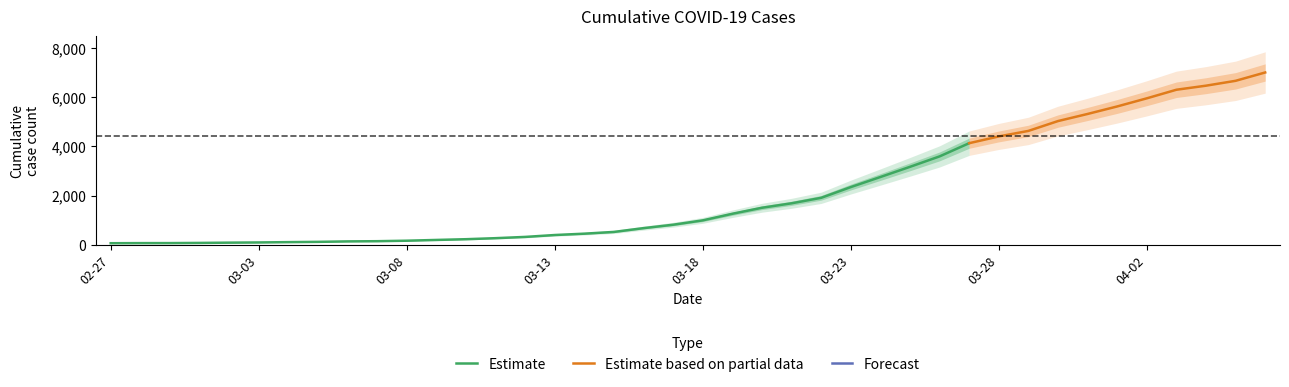

What is the change in value from 2020-03-01 to 2020-03-06?

+62